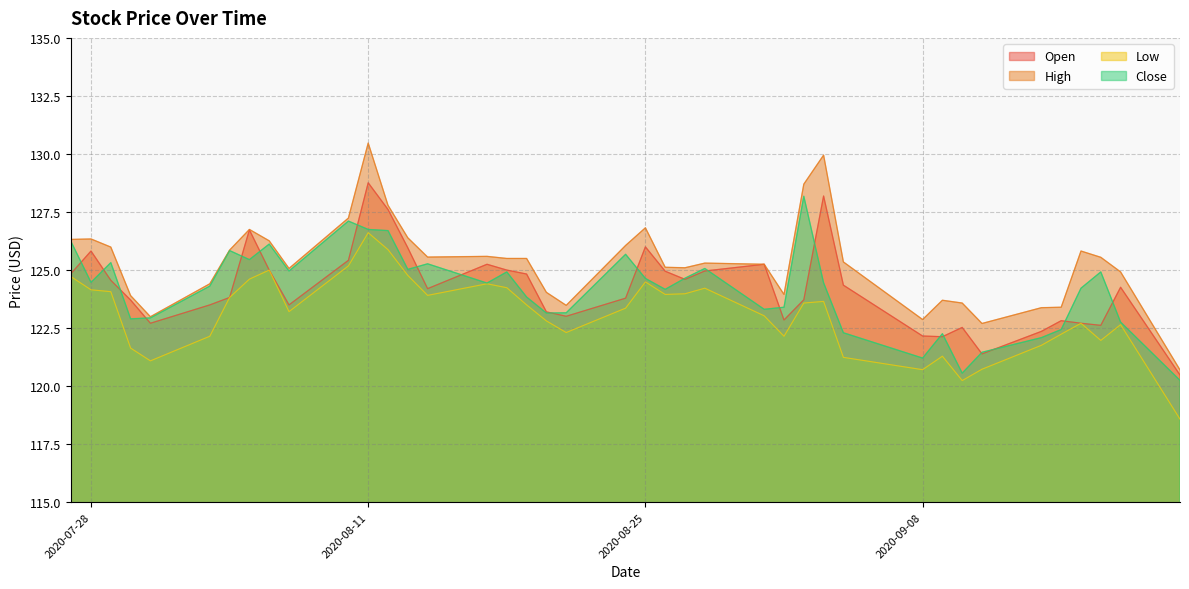

What is the label of the 24th point from the right?

2020-08-18